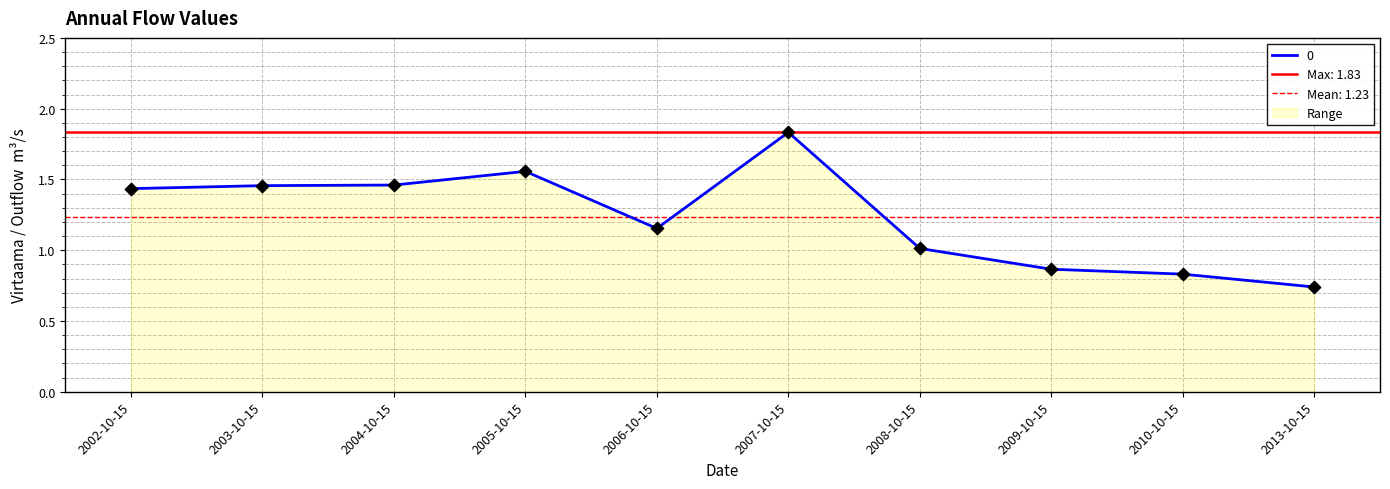

Approximately how many times larger is the value at 2005-10-15 compared to 2008-10-15?

1.5